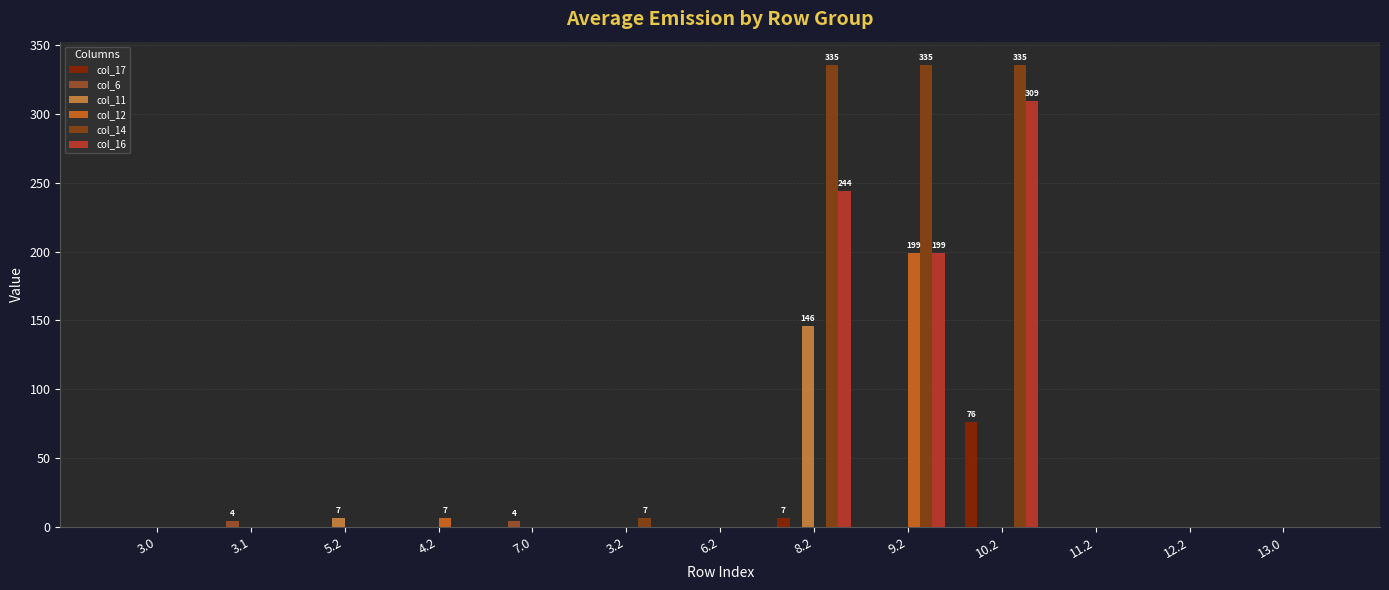

Reading right to left, list all the values displayed in this chart.

col_17: 13.0=0.0	12.2=0.0	11.2=0.0	10.2=76.3	9.2=0.0	8.2=6.8	6.2=0.0	3.2=0.0	7.0=0.0	4.2=0.0	5.2=0.0	3.1=0.0	3.0=0.0
col_6: 13.0=0.0	12.2=0.0	11.2=0.0	10.2=0.0	9.2=0.0	8.2=0.0	6.2=0.0	3.2=0.0	7.0=4.4	4.2=0.0	5.2=0.0	3.1=4.4	3.0=0.0
col_11: 13.0=0.0	12.2=0.0	11.2=0.0	10.2=0.0	9.2=0.0	8.2=145.8	6.2=0.0	3.2=0.0	7.0=0.0	4.2=0.0	5.2=6.8	3.1=0.0	3.0=0.0
col_12: 13.0=0.0	12.2=0.0	11.2=0.0	10.2=0.0	9.2=198.8	8.2=0.0	6.2=0.0	3.2=0.0	7.0=0.0	4.2=6.8	5.2=0.0	3.1=0.0	3.0=0.0
col_14: 13.0=0.0	12.2=0.0	11.2=0.0	10.2=335.5	9.2=335.5	8.2=335.5	6.2=0.0	3.2=6.8	7.0=0.0	4.2=0.0	5.2=0.0	3.1=0.0	3.0=0.0
col_16: 13.0=0.0	12.2=0.0	11.2=0.0	10.2=309.1	9.2=199.1	8.2=244.1	6.2=0.0	3.2=0.0	7.0=0.0	4.2=0.0	5.2=0.0	3.1=0.0	3.0=0.0